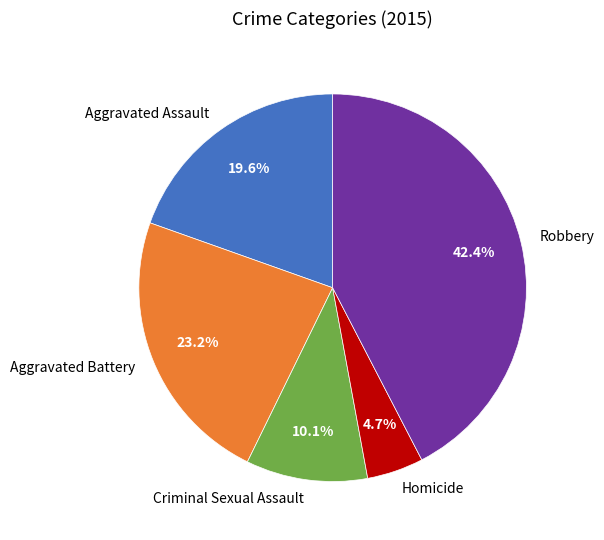

Count the number of slices in the pie.

5